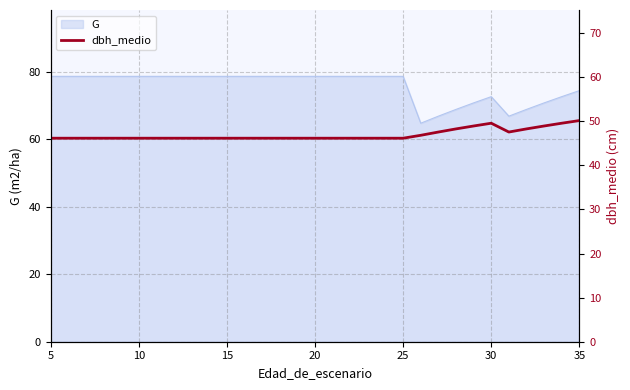

The value of G at 30 is 36.5. True or false?

False